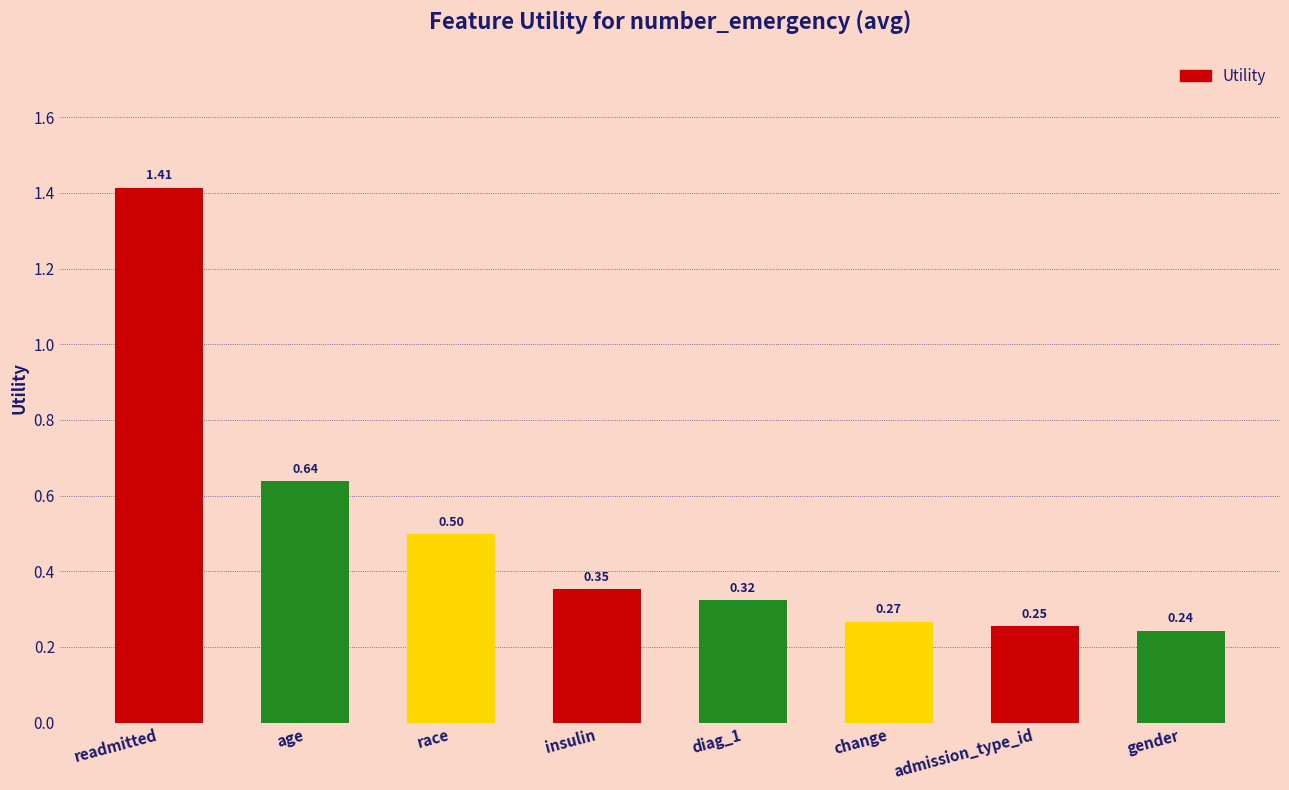

What is the label of the 6th bar from the right?

race